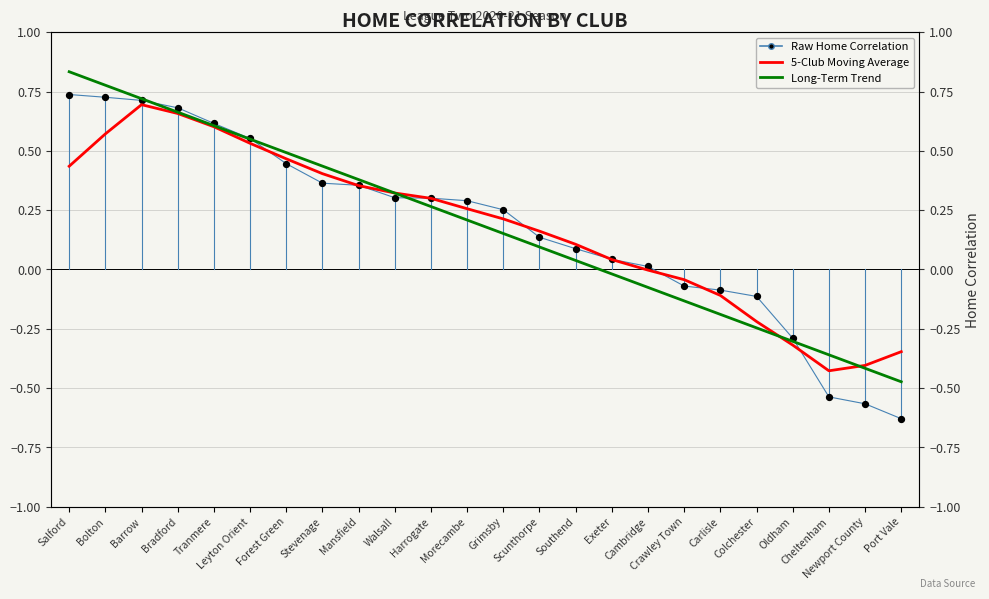

Which series contains the lowest Y value?

Raw Home Correlation